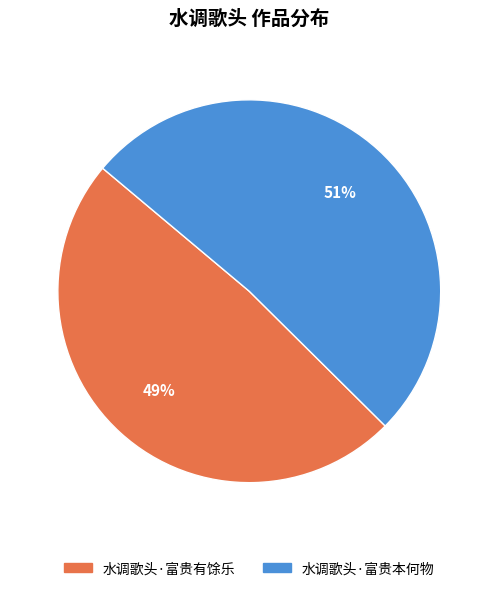

Count the number of slices in the pie.

2